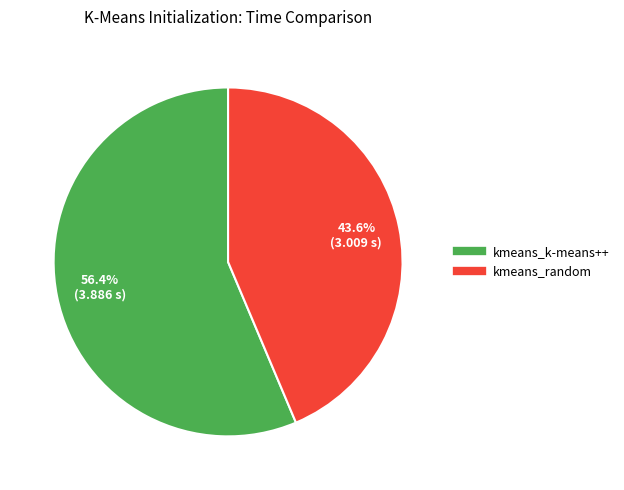

Is the sum of kmeans_random and kmeans_k-means++ greater than half?

Yes